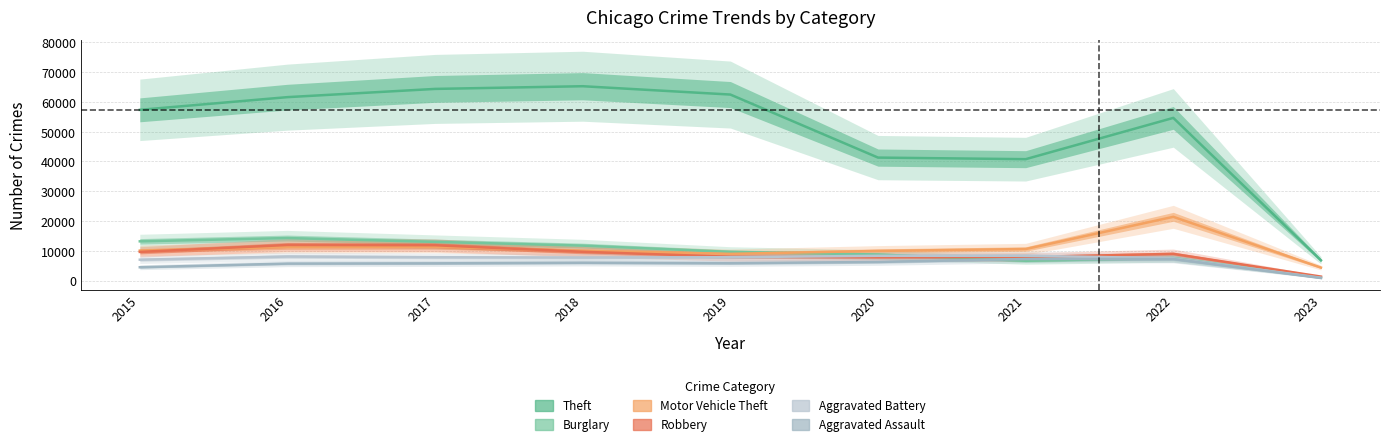

Where does the Motor Vehicle Theft series first go above 10068?

2016